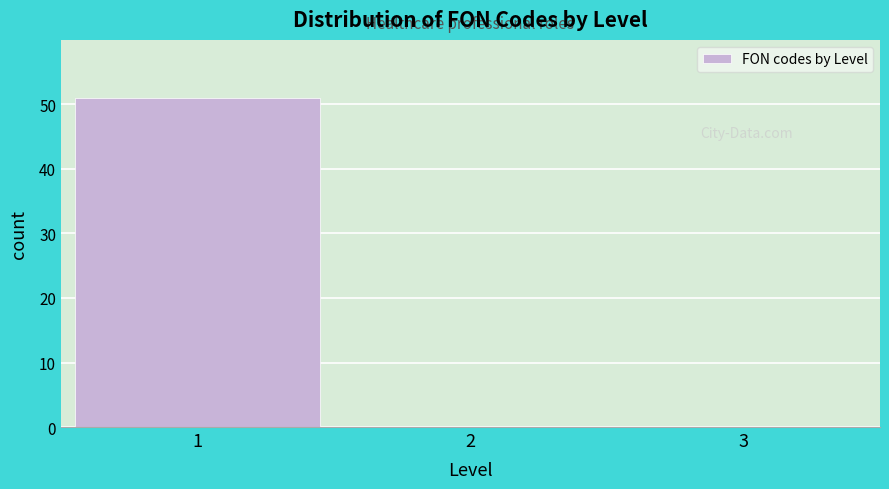

Reading right to left, transcribe all the data shown in this chart.

3=0	2=0	1=51